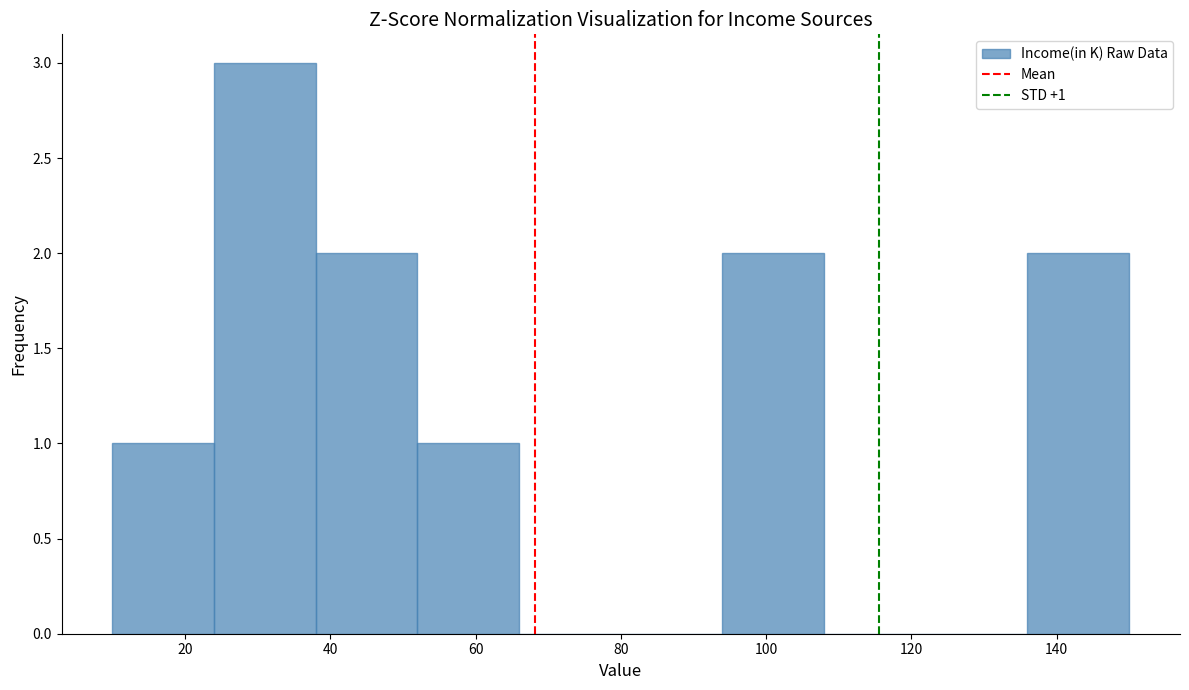

Which range on the x-axis has the tallest bar?

24 to 38